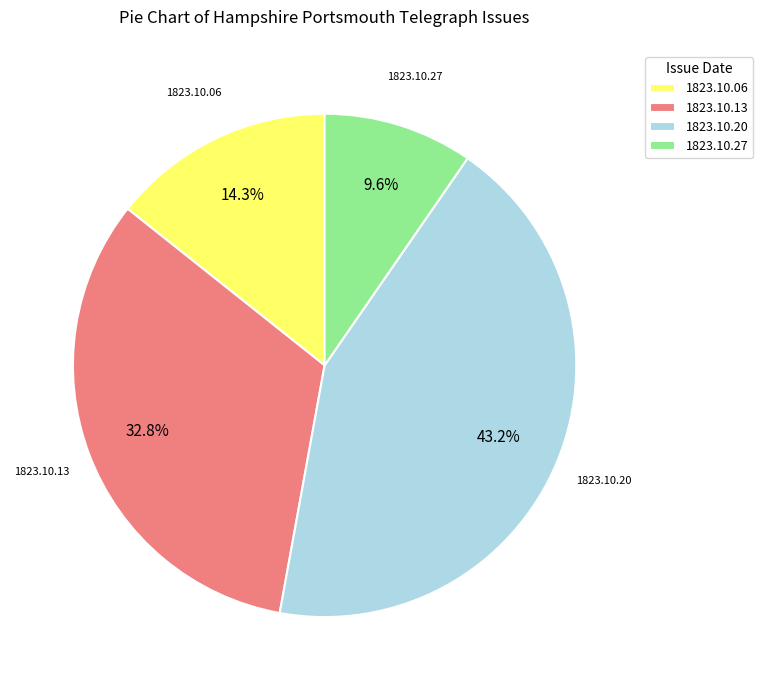

What percentage is NOT represented by 1823.10.06?

85.7%